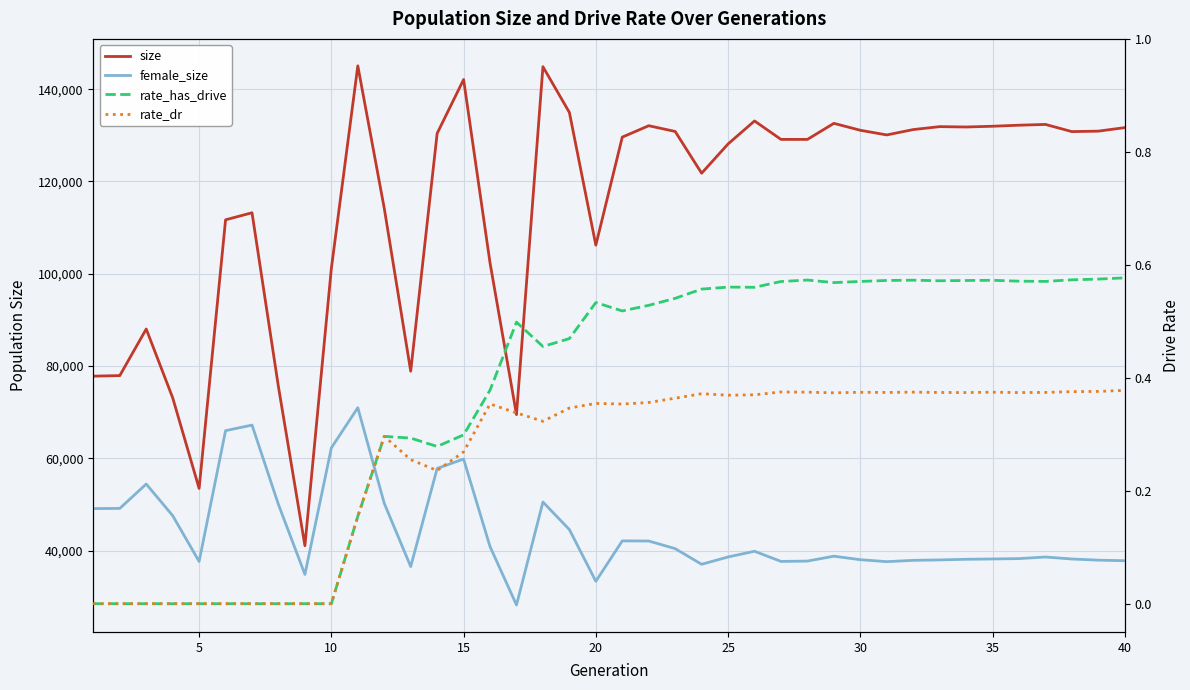

True or false: female_size has a value of 93187.2 at 15.

False